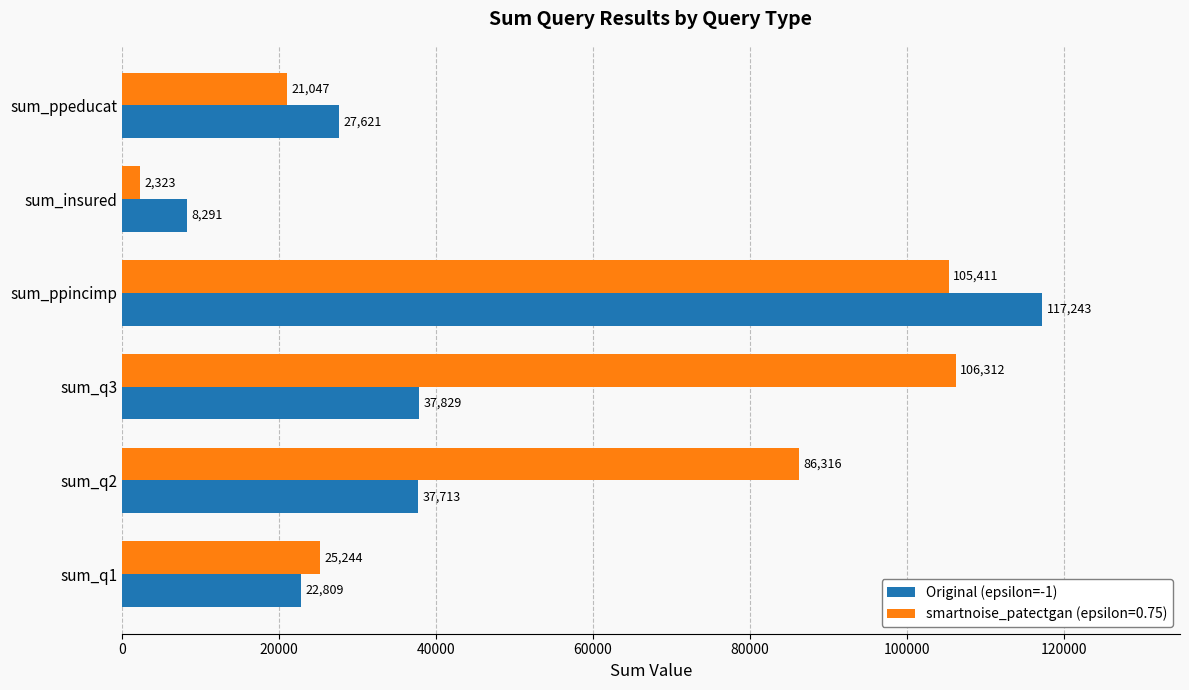

Which category has the highest value across all series?

sum_ppincimp